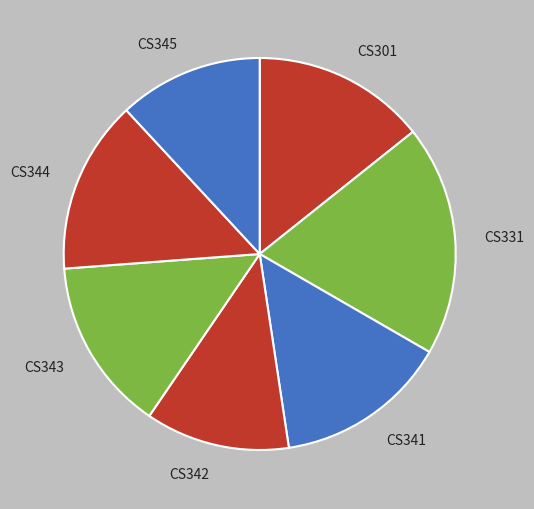

Is the sum of CS344 and CS345 greater than half?

No